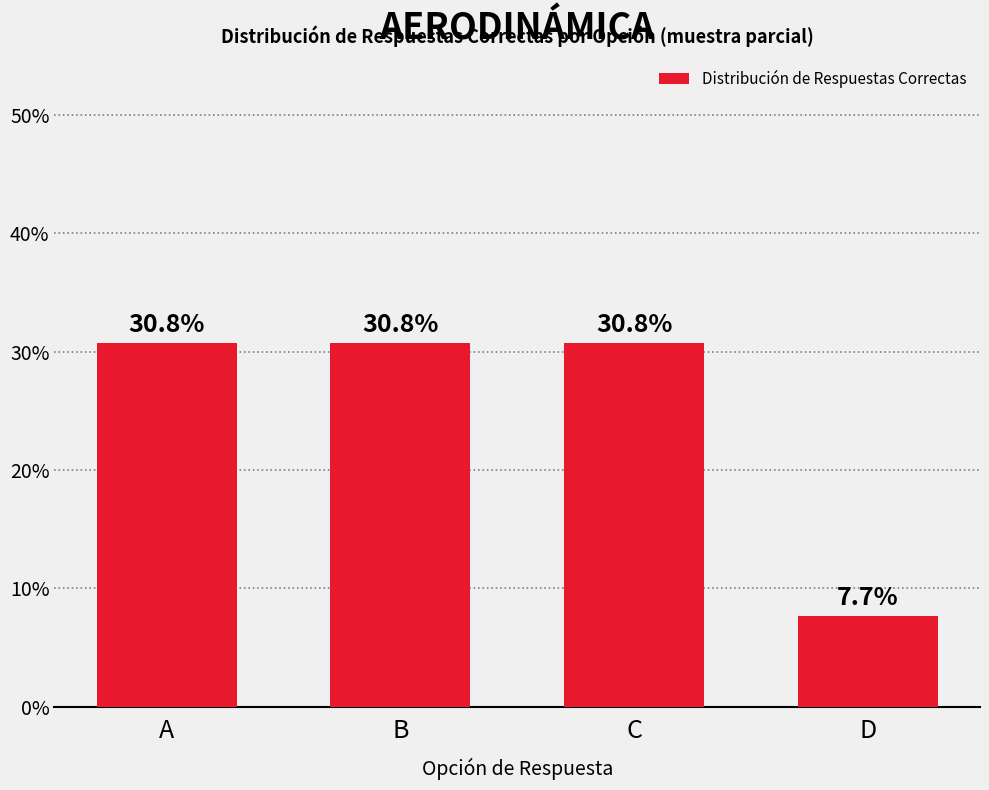

Reading left to right, extract all data points from this chart.

A=30.8	B=30.8	C=30.8	D=7.7